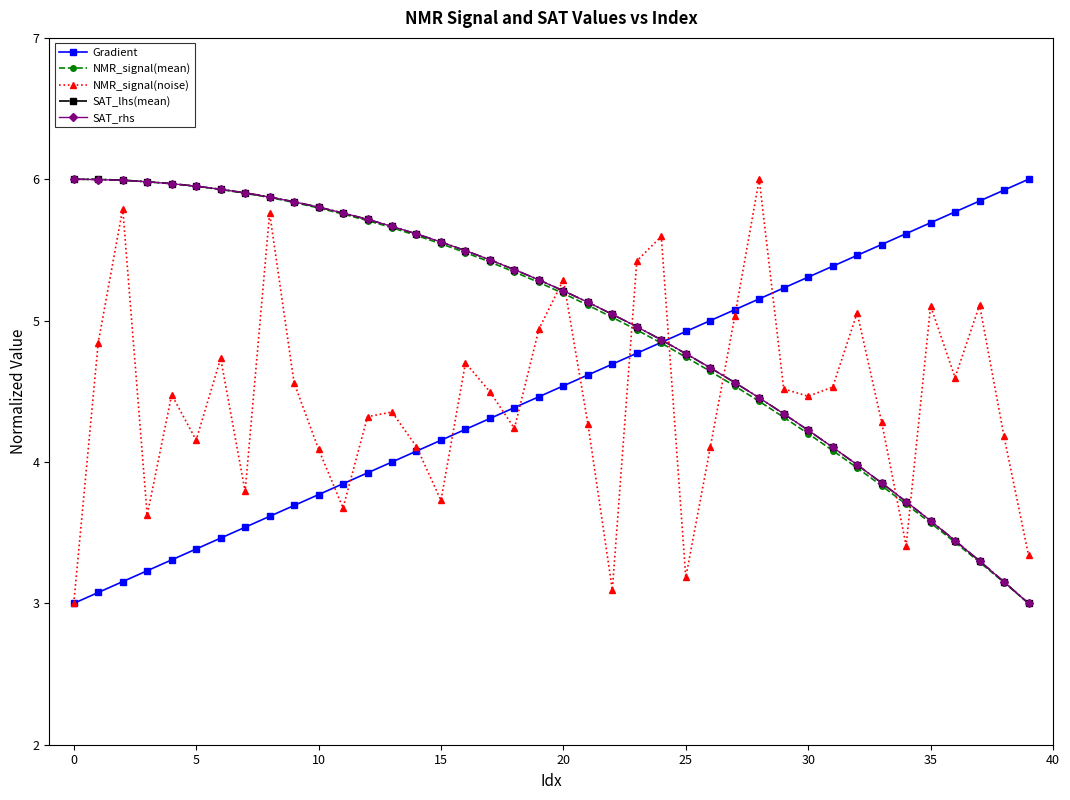

Does the chart have visible grid lines?

No